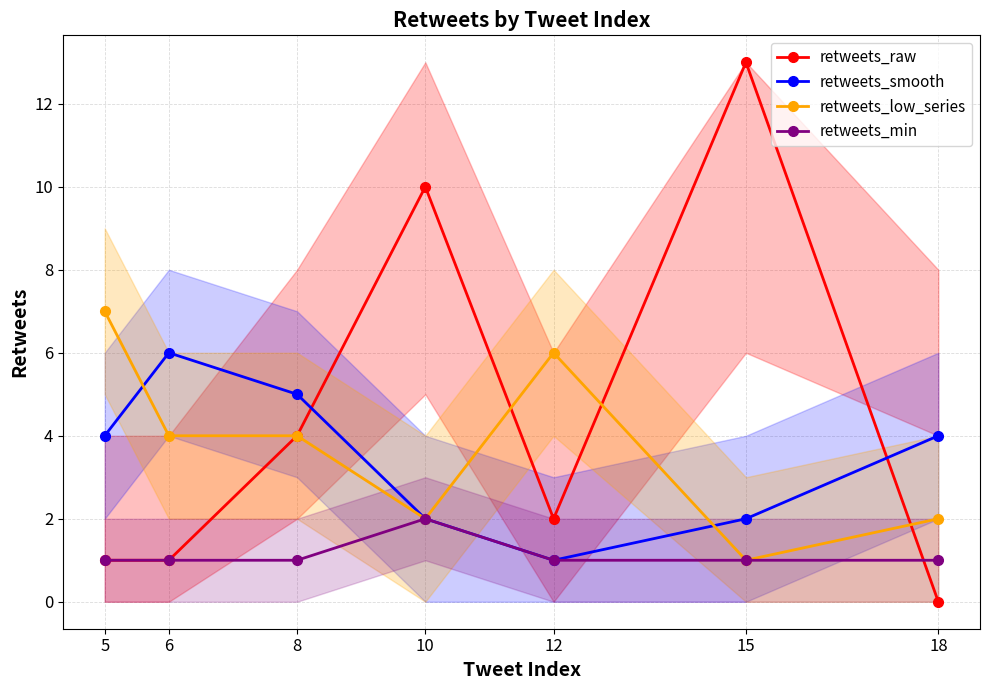

True or false: retweets_min has more than 2 interior local peaks.

False